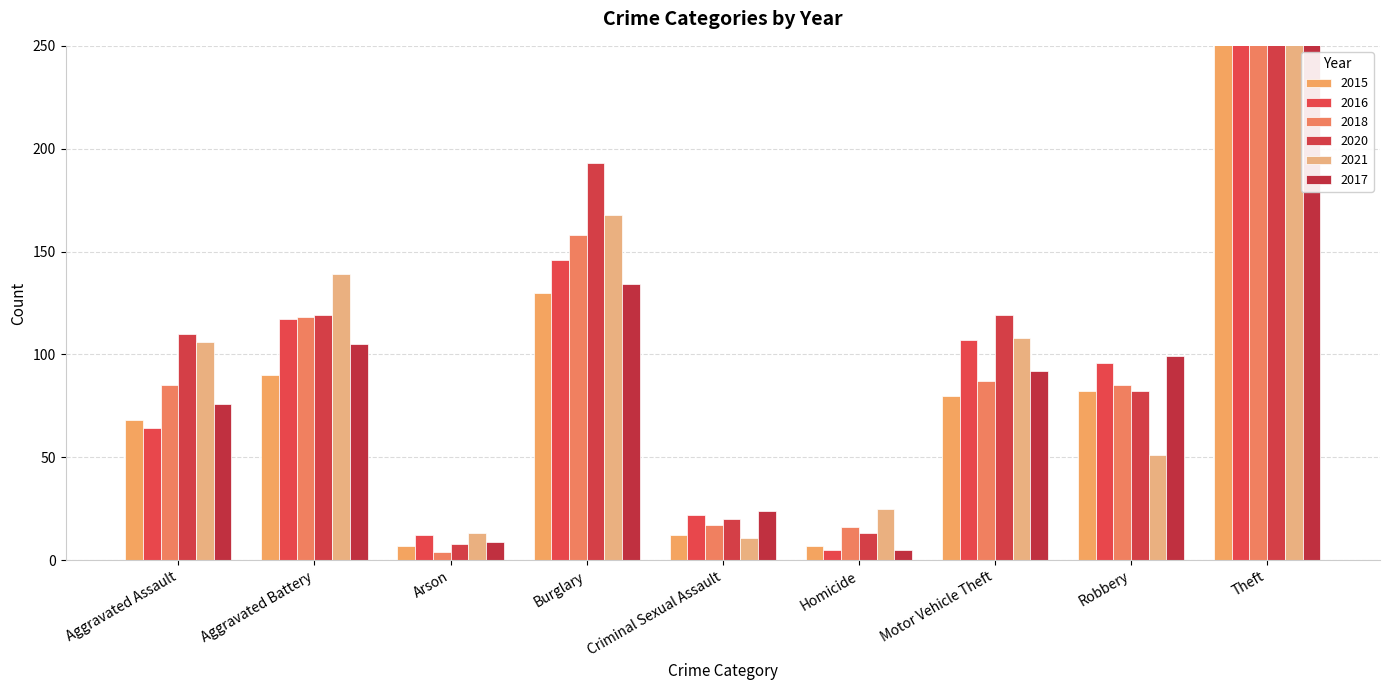

What is the difference between the second highest and second lowest values in the 2020 series?

180